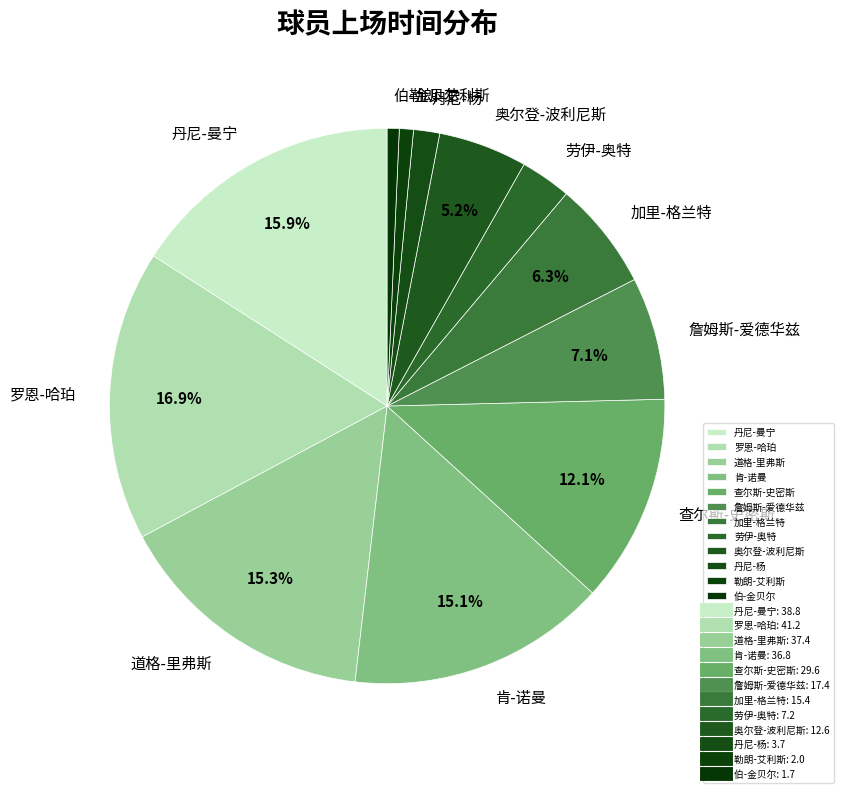

Approximately how many times larger is the value at 丹尼-曼宁 compared to 勒朗-艾利斯?

19.4